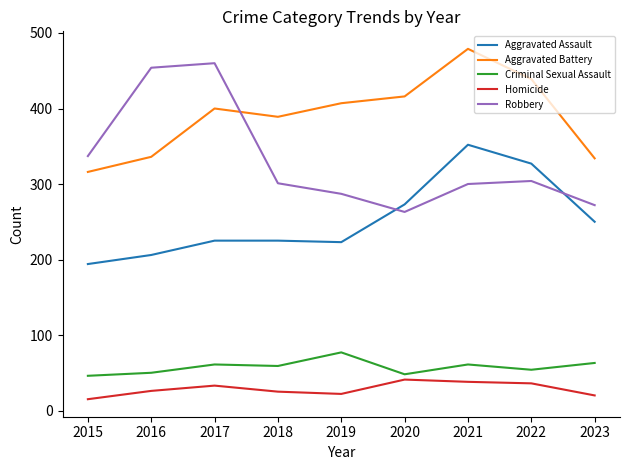

Which category has the highest value across all series?

2021